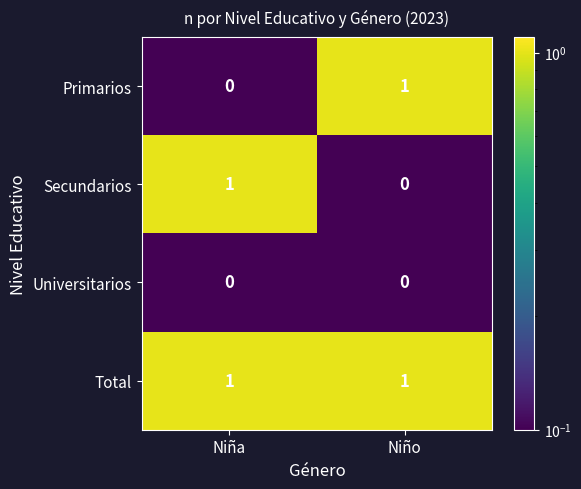

Reading right to left, extract all data points from this chart.

Primarios: 1	0
Secundarios: 0	1
Universitarios: 0	0
Total: 1	1